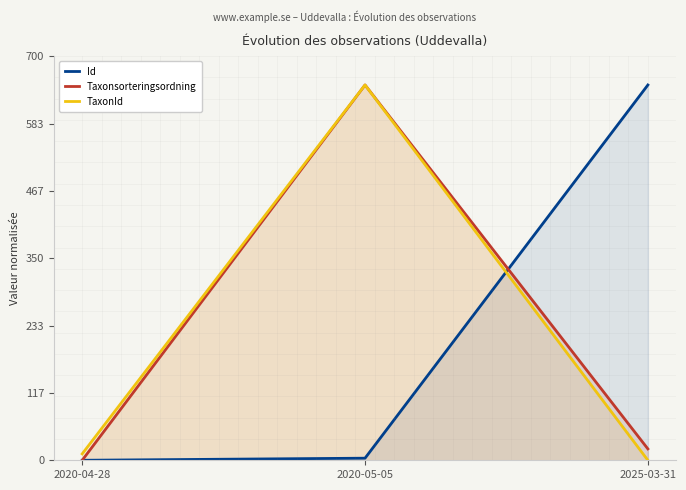

Does the chart have visible grid lines?

No